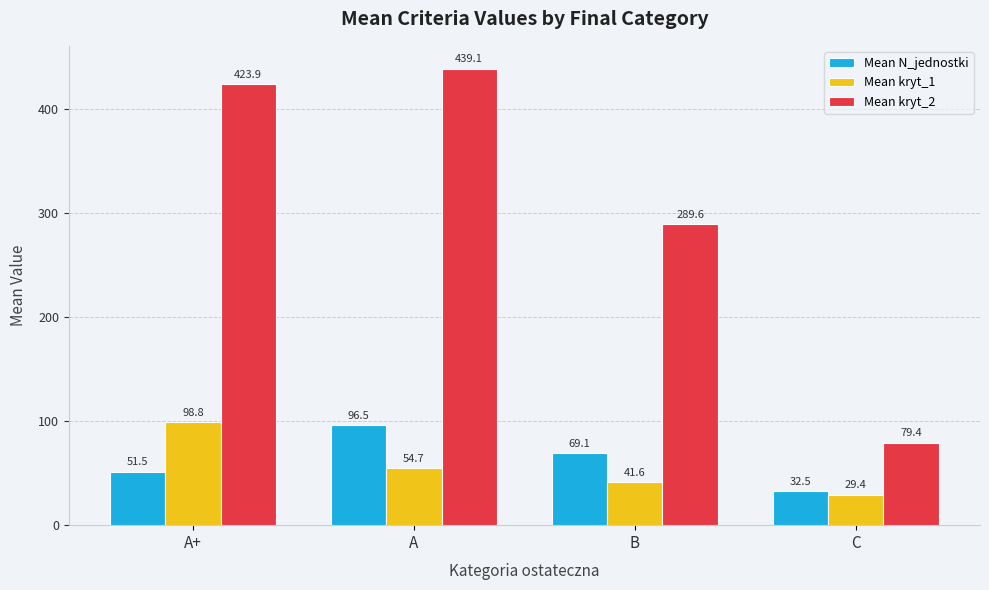

How many groups of bars are there?

4